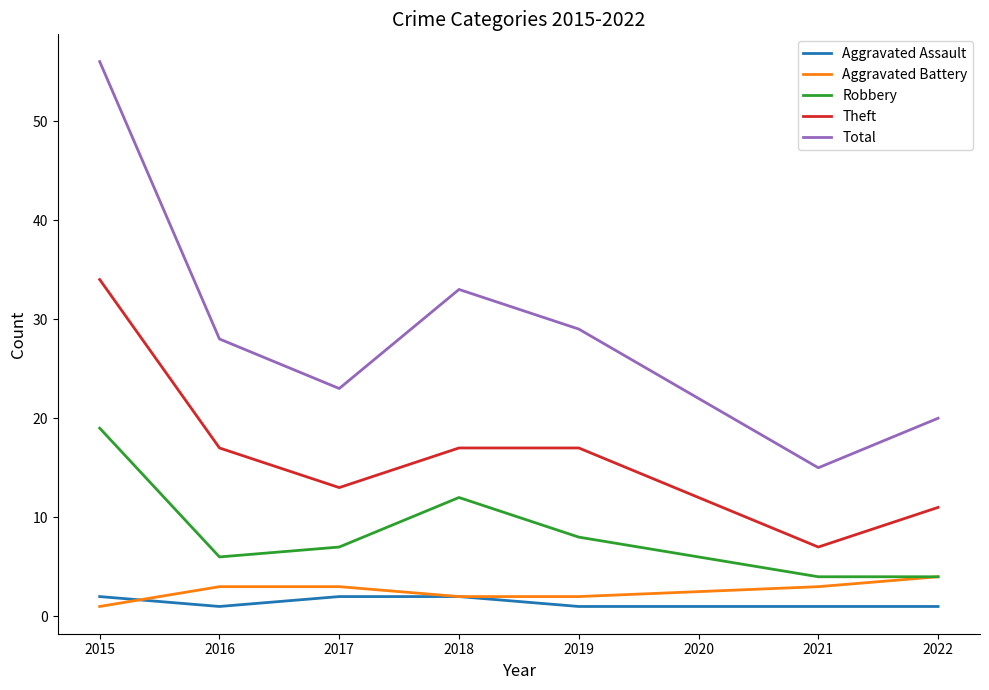

At which category does the chart reach its peak across all series?

2015